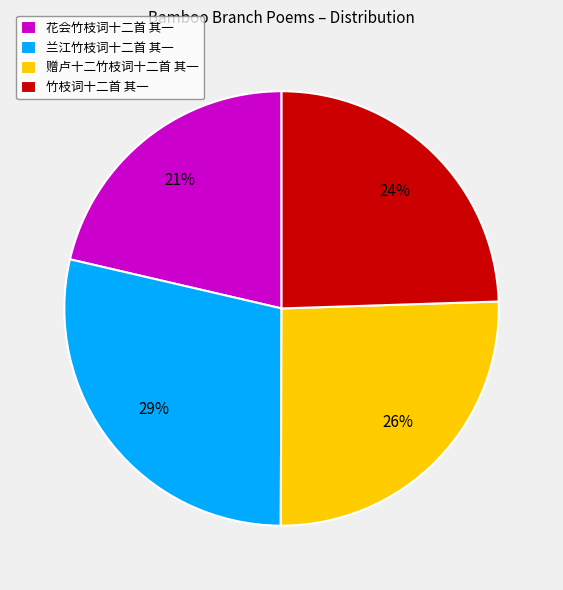

Does any single category account for the majority?

No